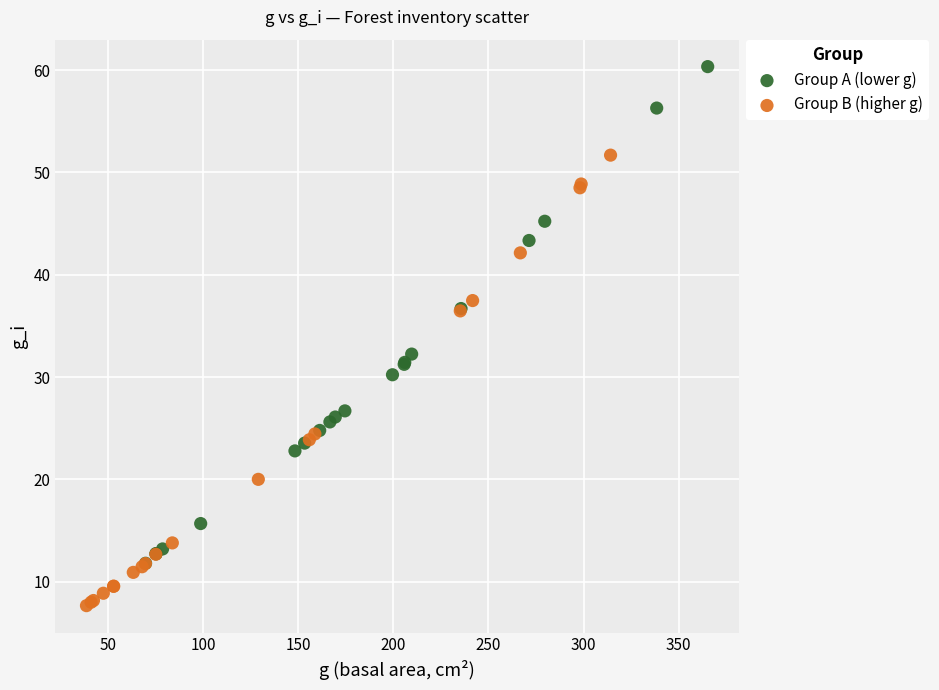

Which series contains the highest Y value?

Group A (lower g)